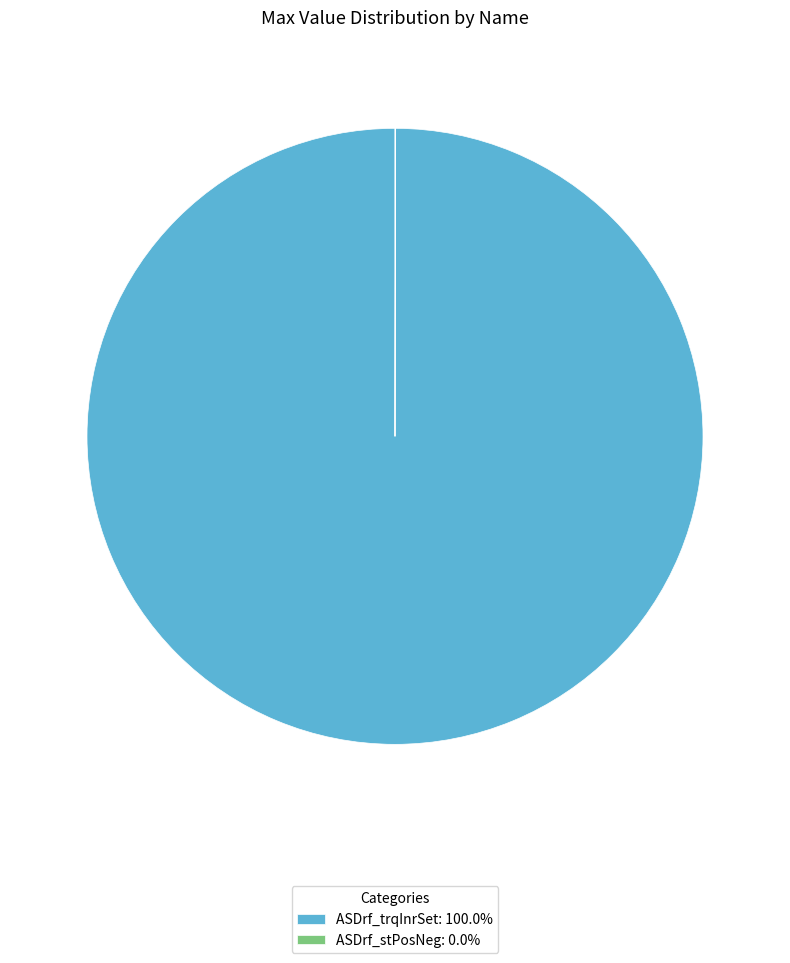

Is there a majority slice in this chart?

Yes